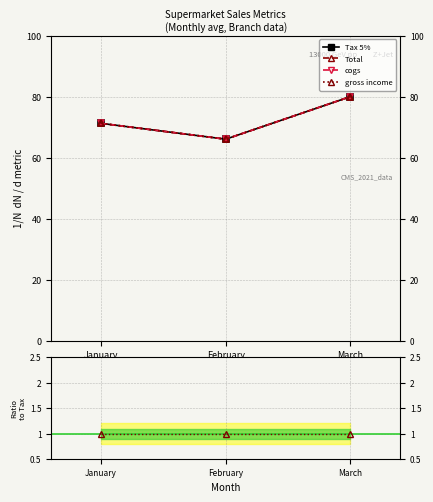

The value of Total at March is 12.7. True or false?

False